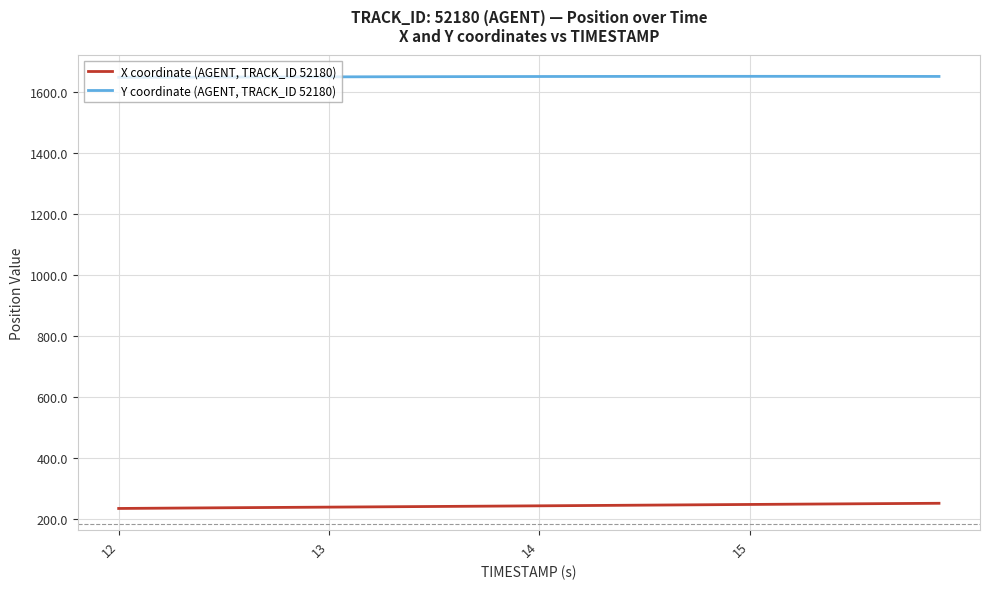

True or false: X coordinate (AGENT, TRACK_ID 52180) and Y coordinate (AGENT, TRACK_ID 52180) cross at least once.

False